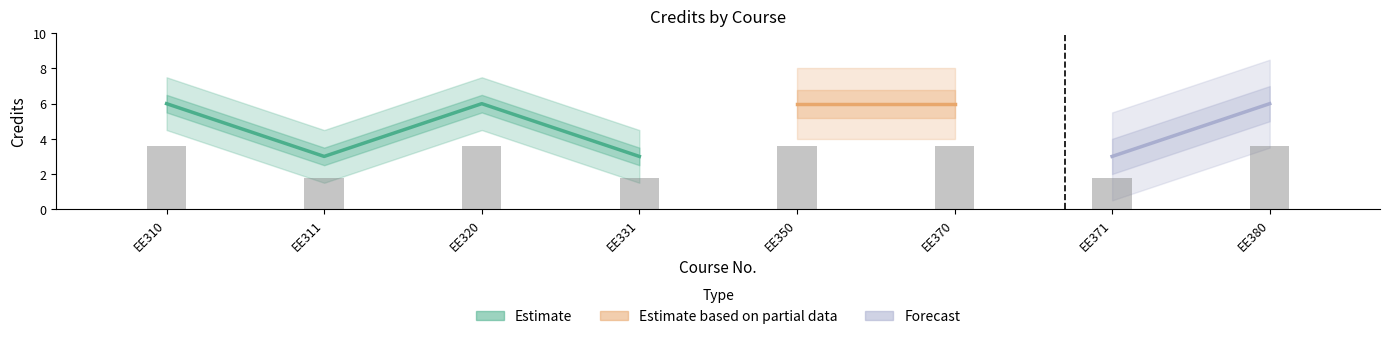

How many values are between 3 and 6?

8